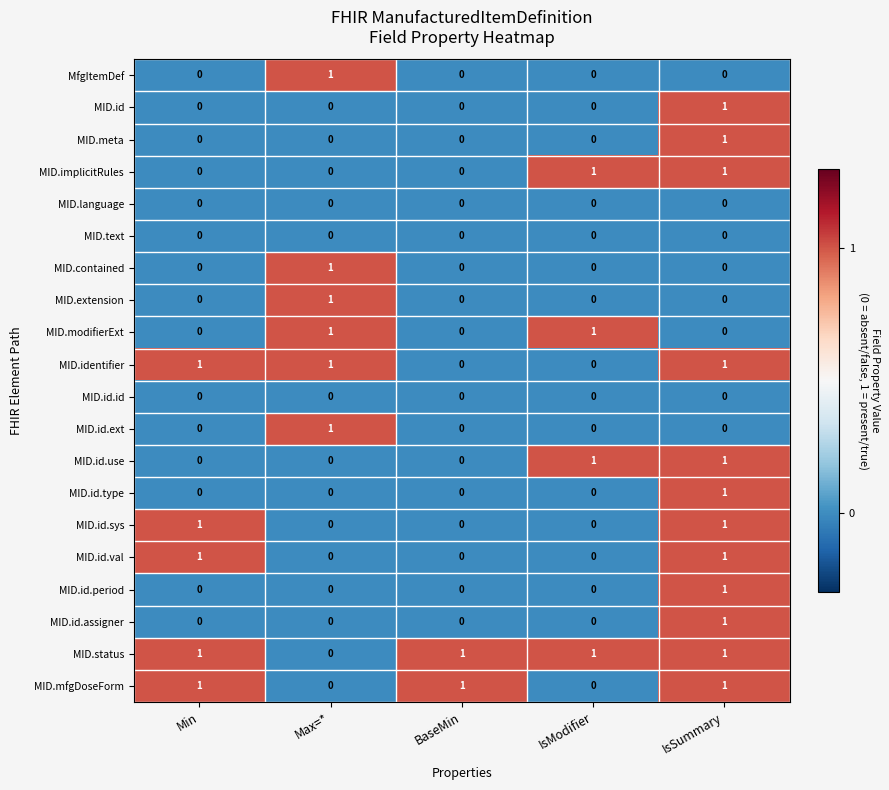

The MID.contained series shows 0 at Max=*. True or false?

False